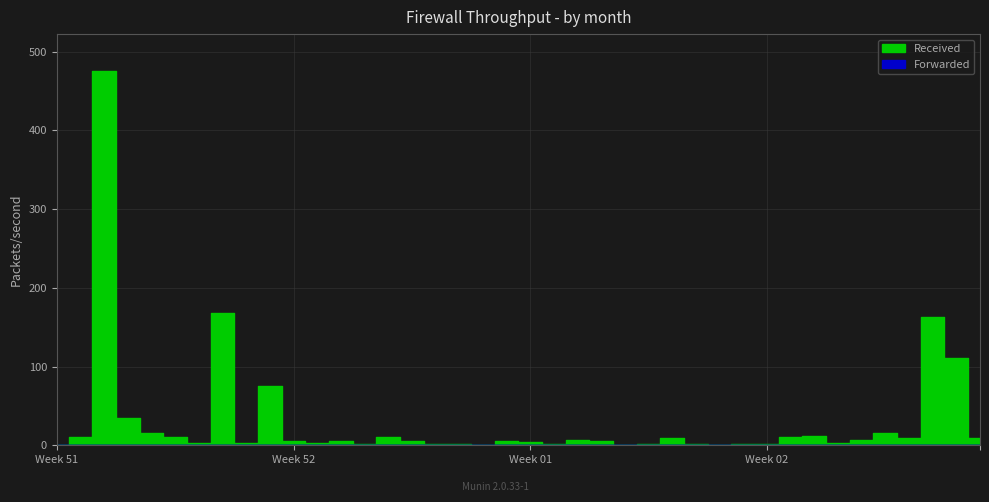

List the series in order of their peak value, lowest first.

Forwarded, Received